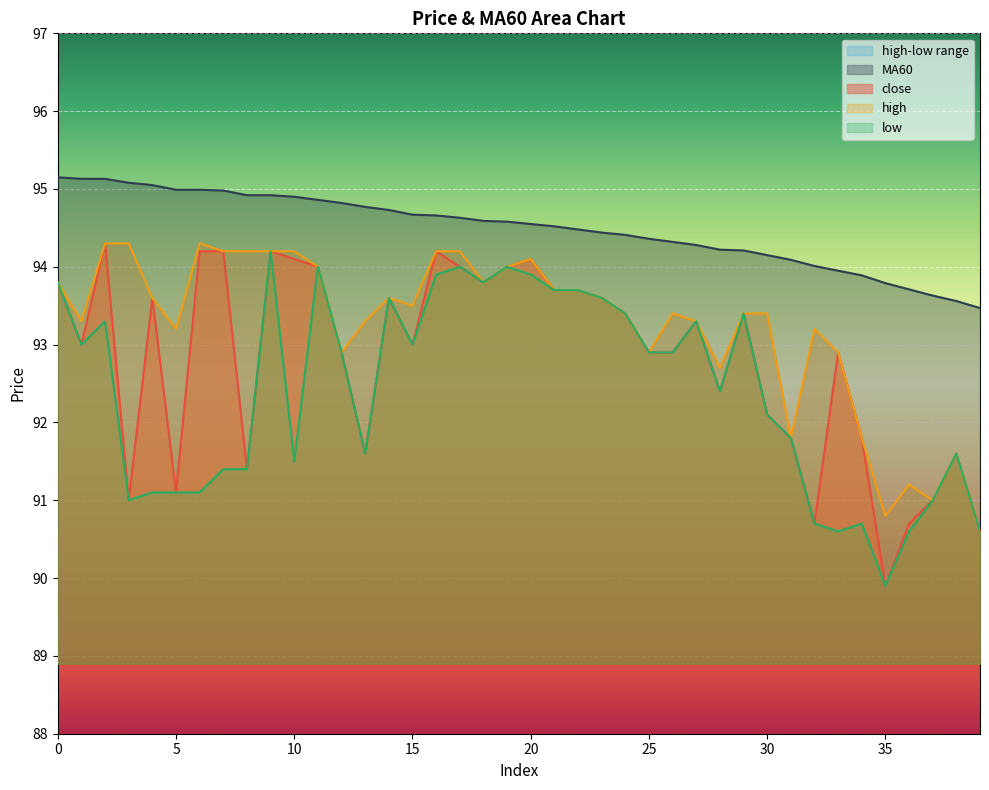

True or false: MA60 has more than 1 points higher than both neighbors.

False